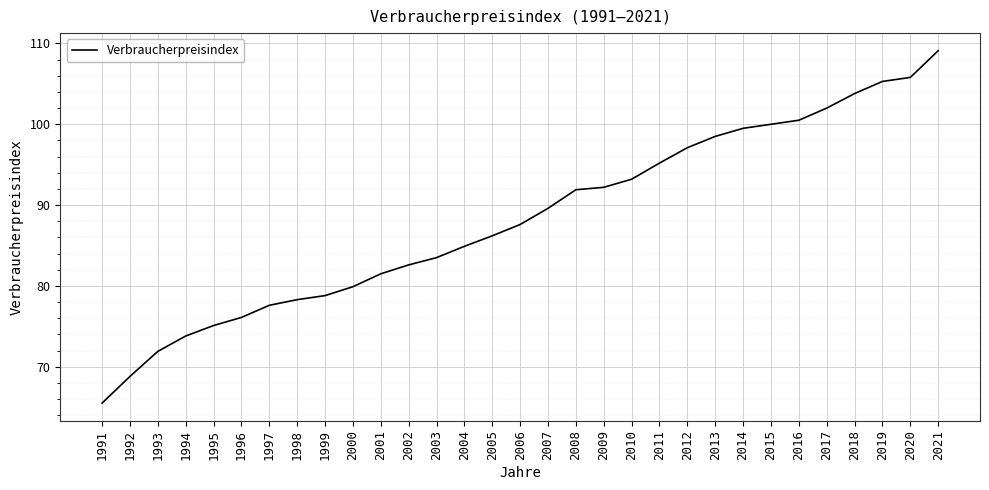

The chart shows a value of 35.1 at 1992. True or false?

False